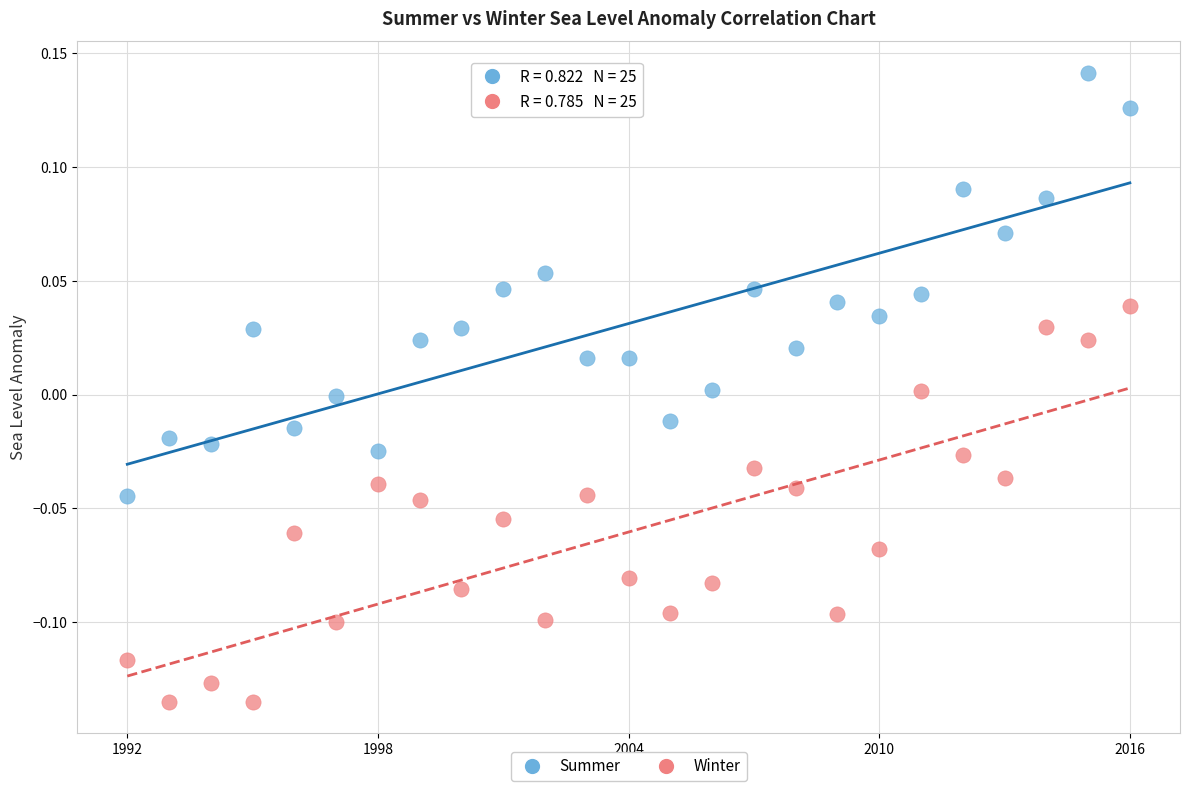

Across all data points, what is the range of Y values (max minus min)?

0.3